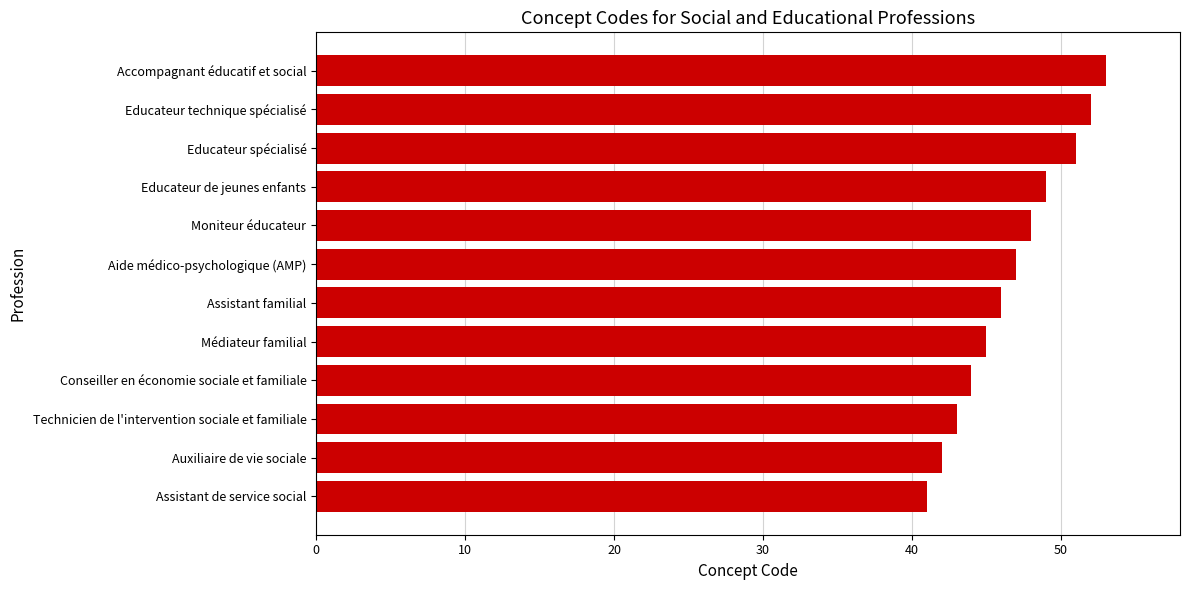

True or false: the data shows 89 at Educateur spécialisé.

False